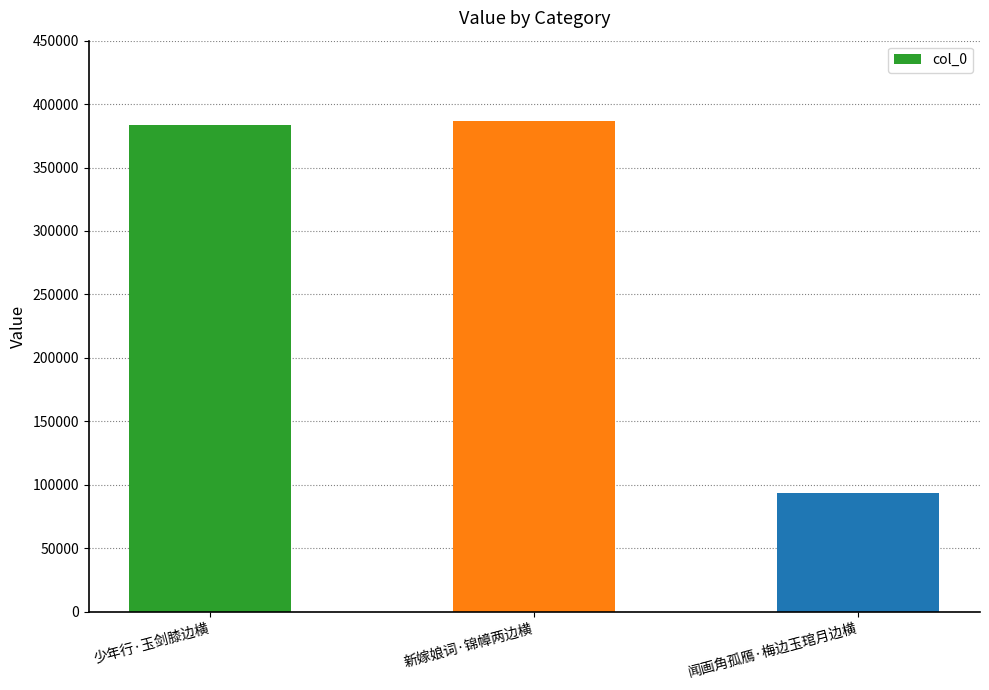

What is the sum of the values at 少年行·玉剑膝边横 and 闻画角孤鴈·梅边玉琯月边横?

477199